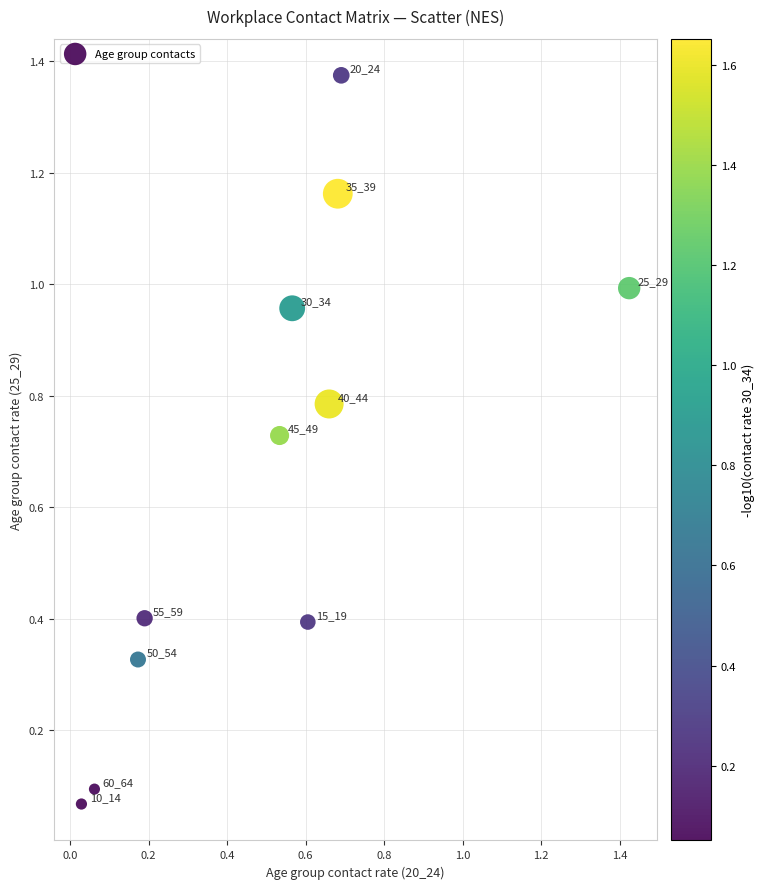

What is the range of Y values (max minus min)?

1.3